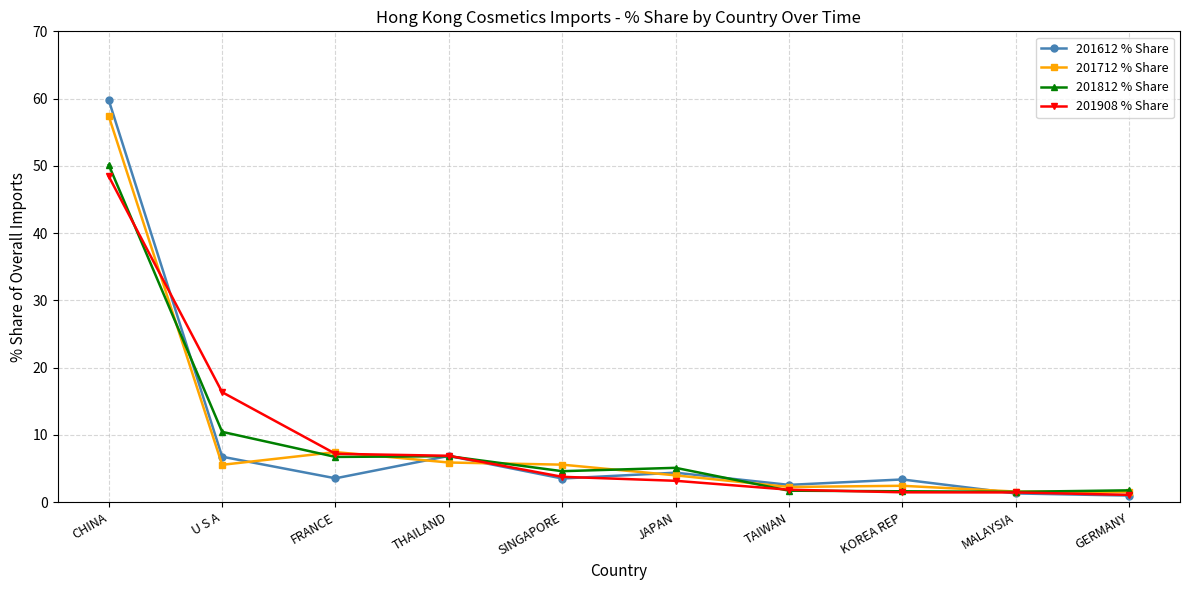

Where is the first local maximum for 201712 % Share?

FRANCE